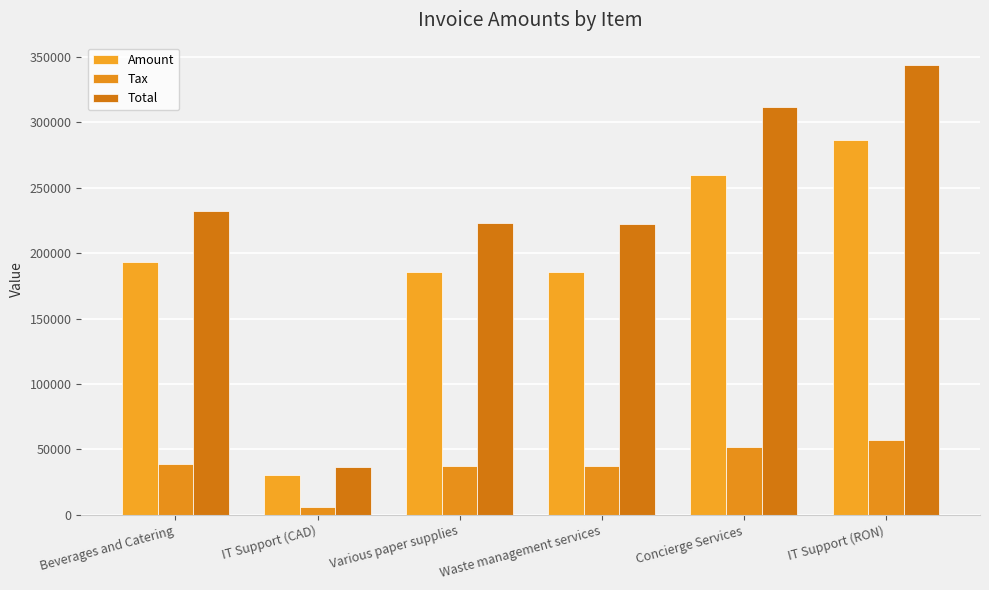

Is the value of Tax at Beverages and Catering greater than the value of Amount at IT Support (CAD)?

Yes